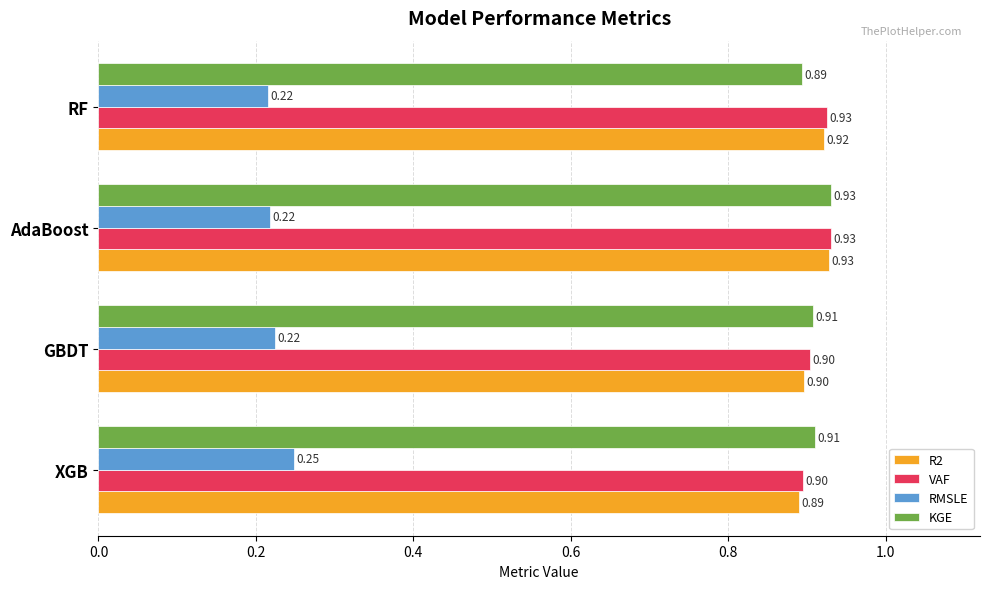

Which category has the highest value across all series?

AdaBoost